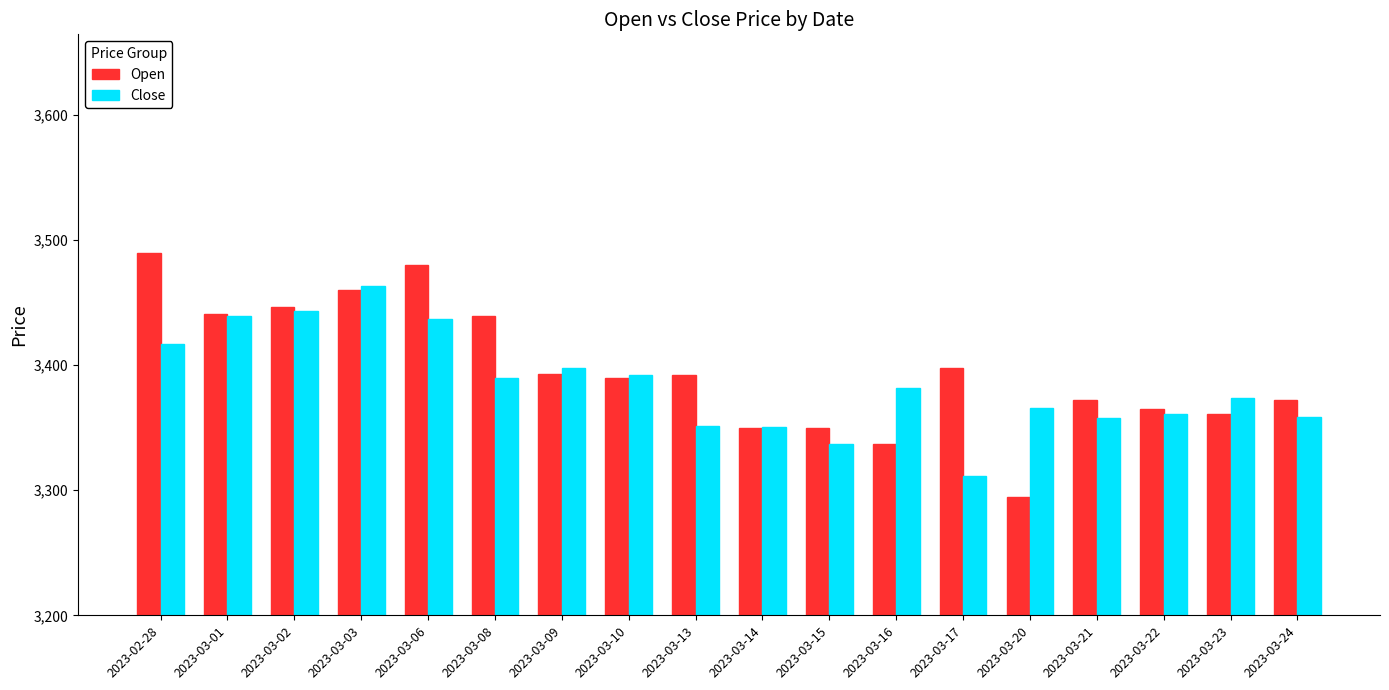

How many bars are there in each group?

2